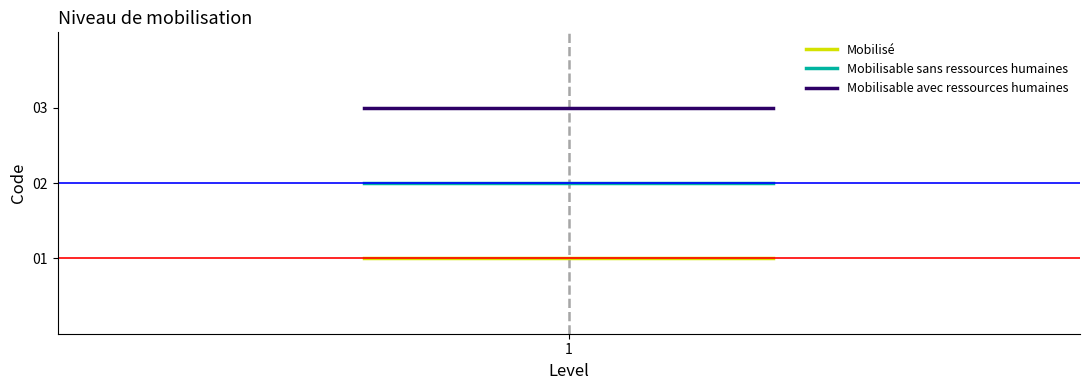

Reading left to right, transcribe all the data shown in this chart.

Mobilisé: 1	1	1
Mobilisable sans ressources humaines: 2	2	2
Mobilisable avec ressources humaines: 3	3	3